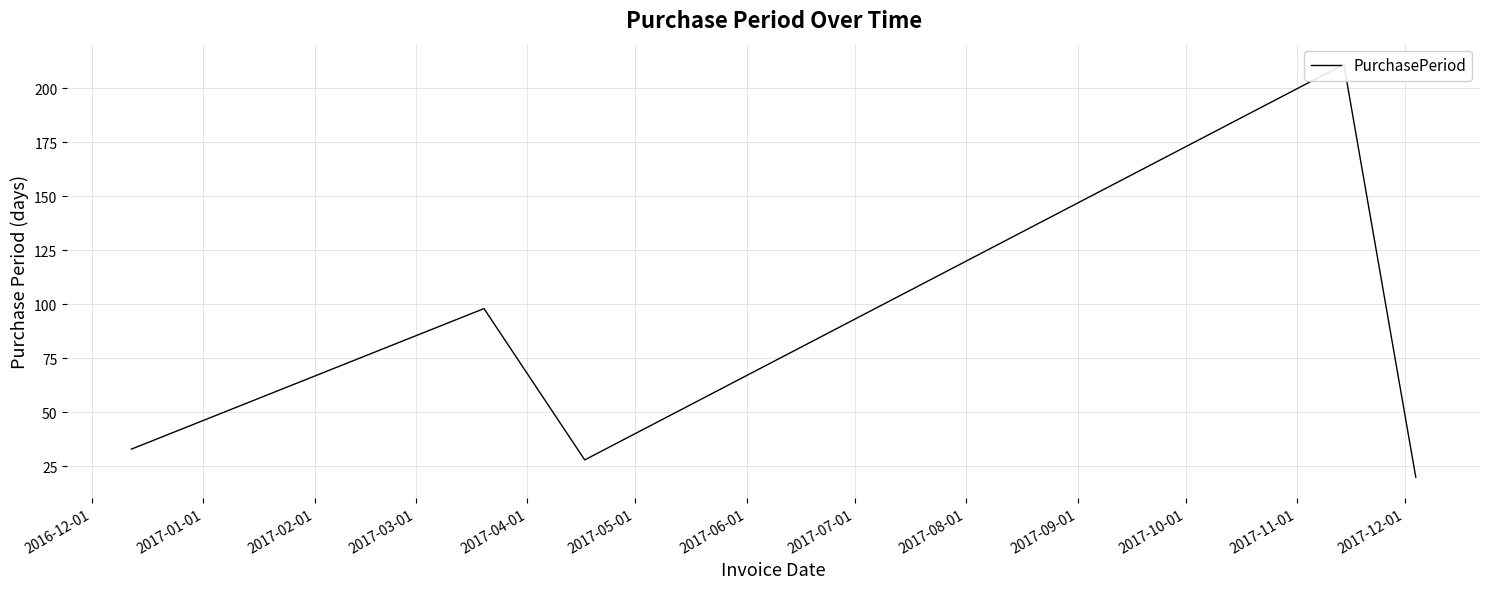

How many lines are shown in the chart?

1